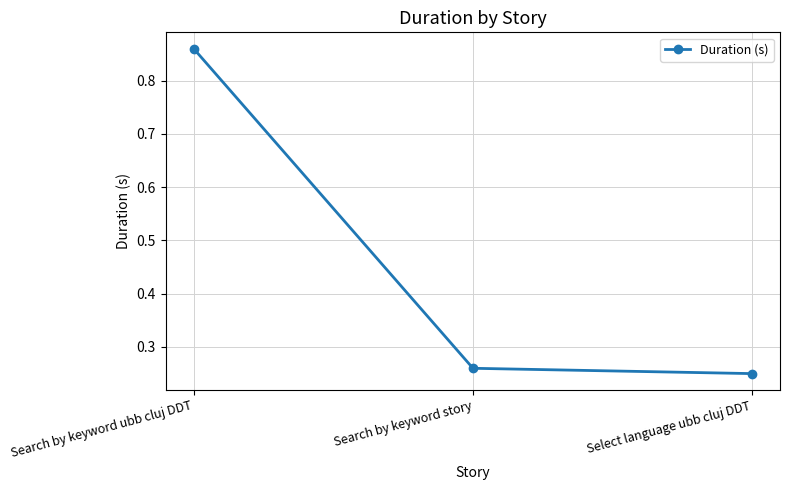

Between Search by keyword ubb cluj DDT and Select language ubb cluj DDT, which is larger?

Search by keyword ubb cluj DDT